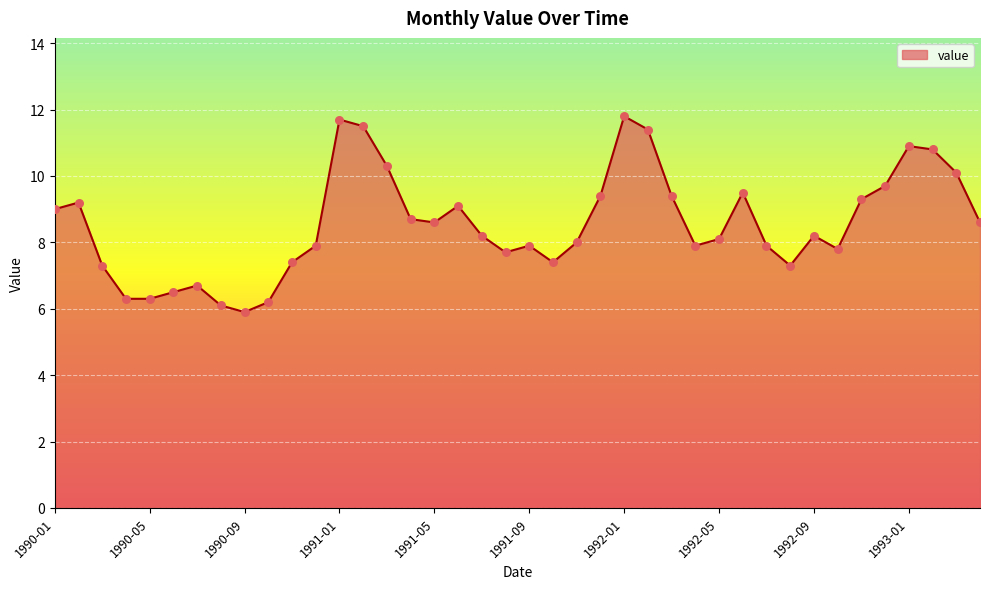

What is the difference between the maximum and minimum values?

5.9